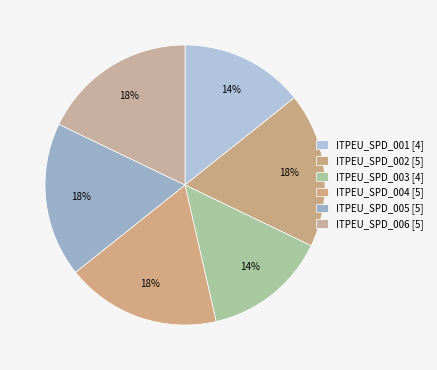

Is ITPEU_SPD_001 the majority of the pie?

No